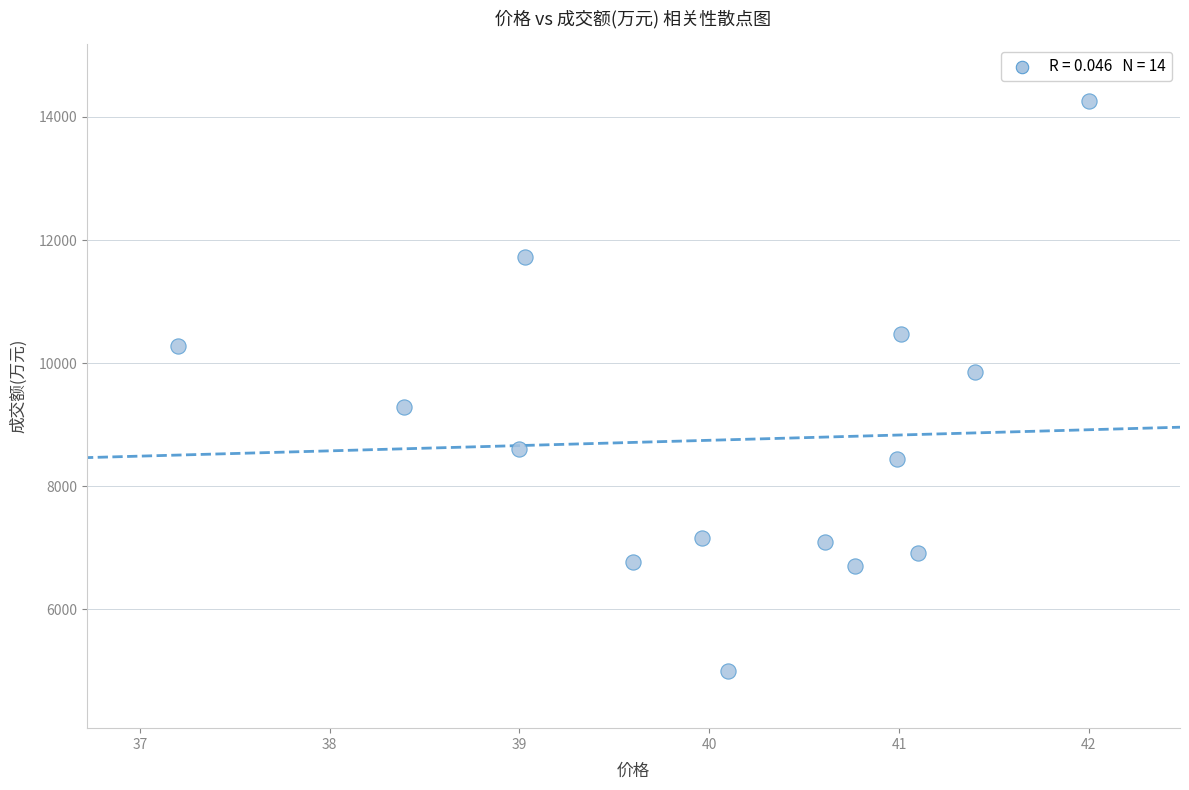

What is the range of Y values (max minus min)?

9262